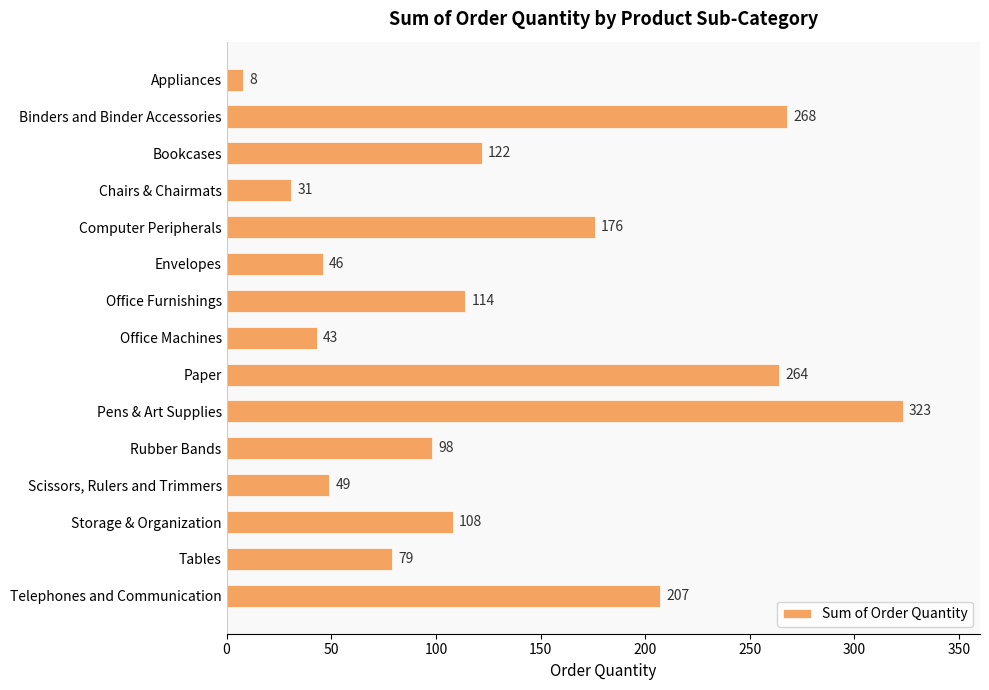

What is the maximum value shown in the chart?

323